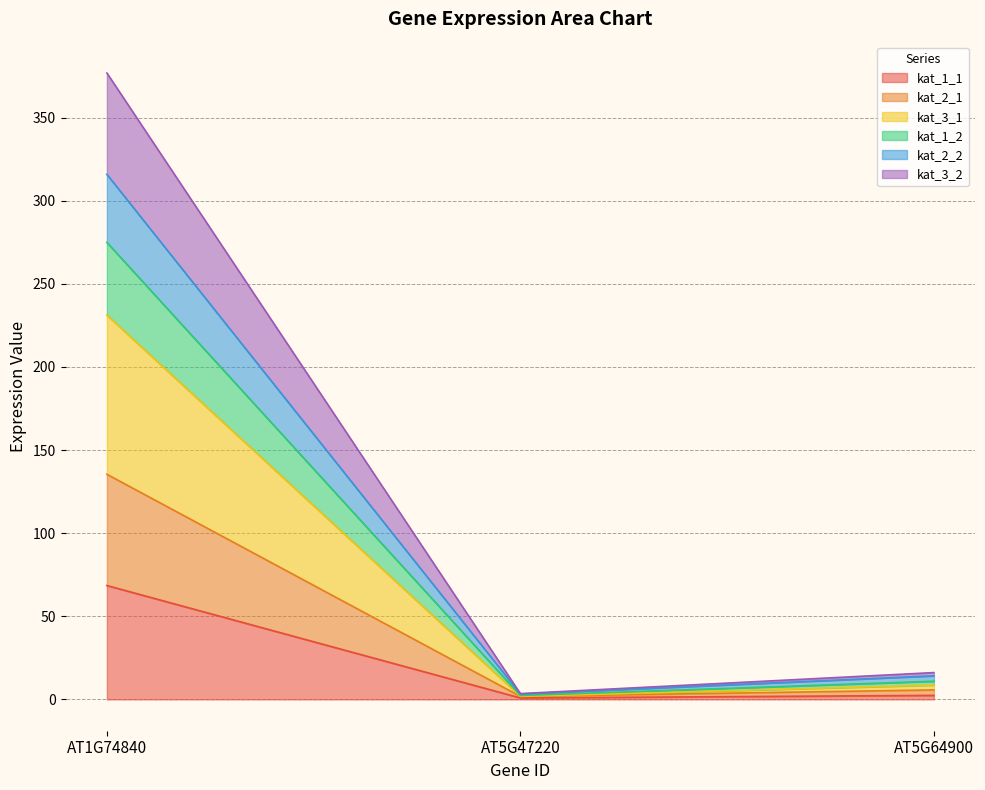

At which category is the sum across all series the highest?

AT1G74840